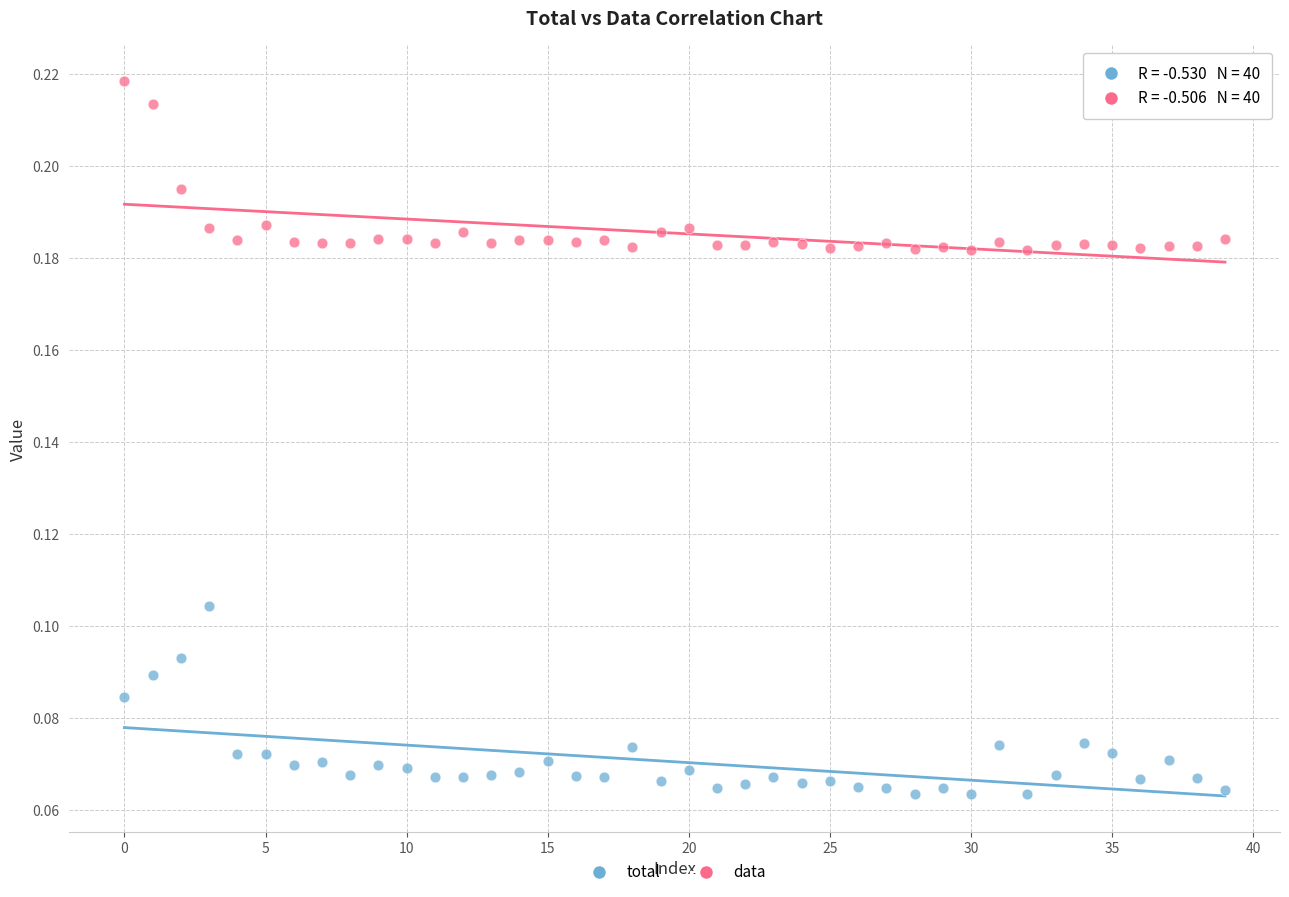

Which series contains the lowest Y value?

total